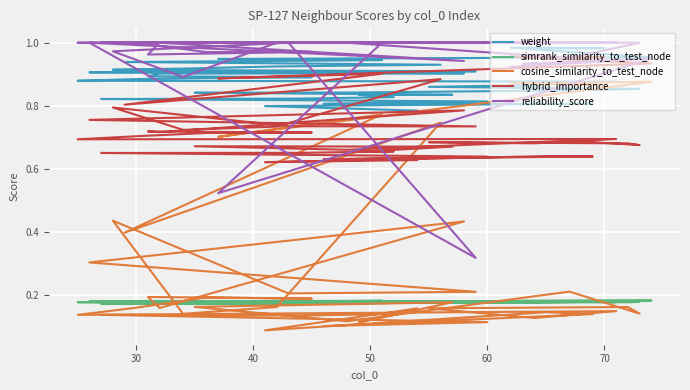

Which category has the highest value in the reliability_score series?

70